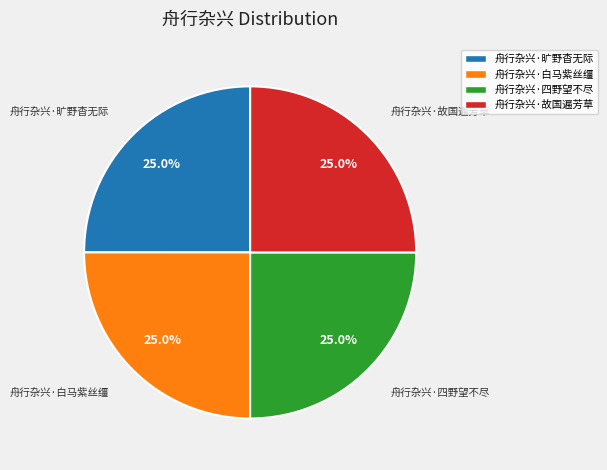

Is 舟行杂兴·旷野杳无际 the majority of the pie?

No